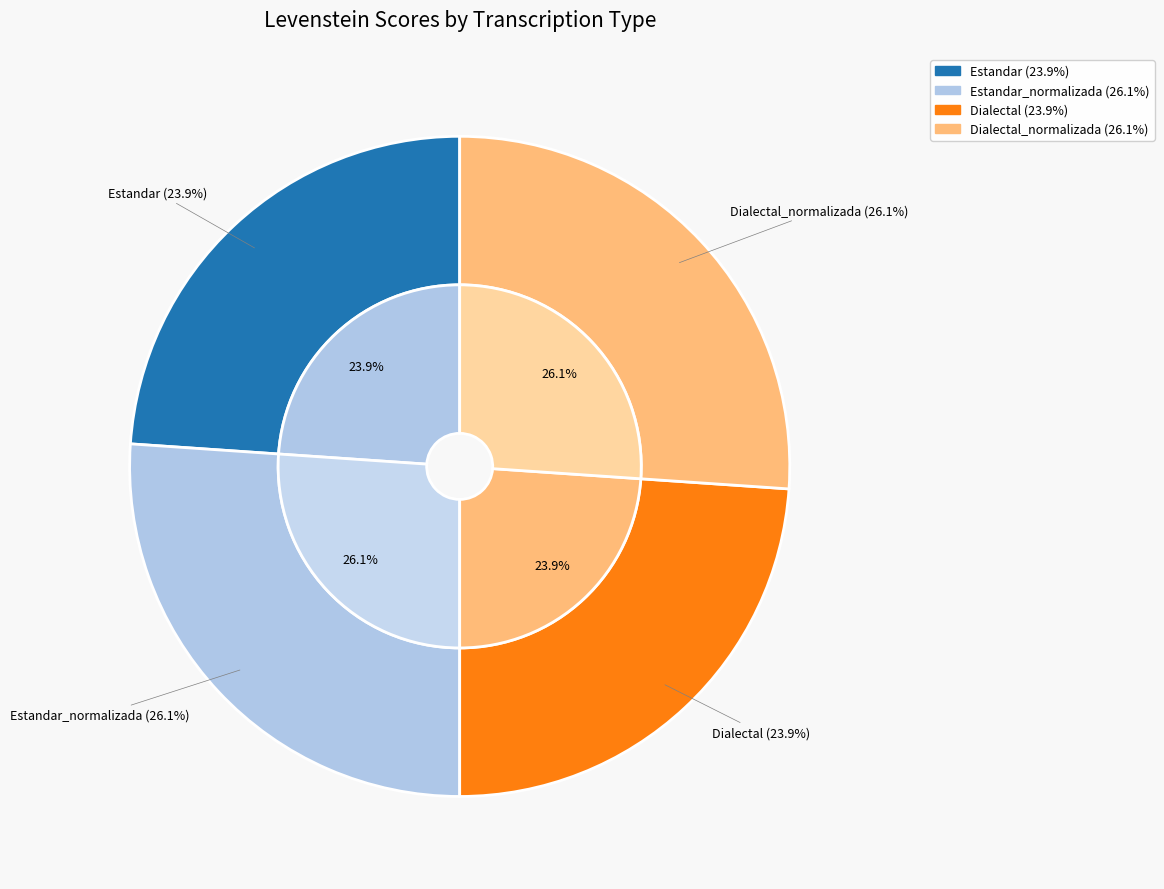

True or false: Estandar accounts for 10% of the total.

False